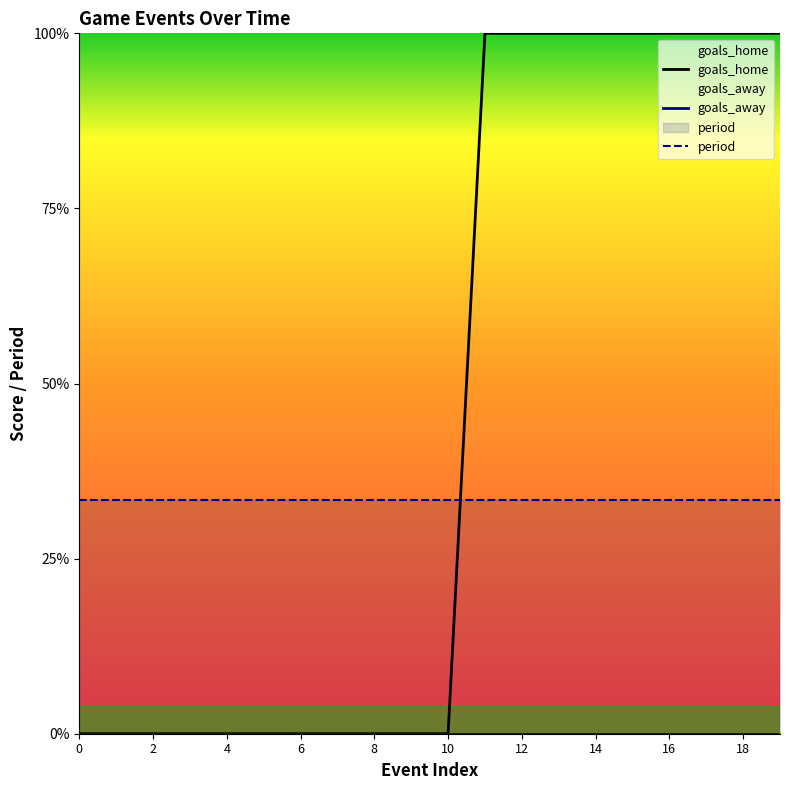

Is the value of goals_away at 18 greater than the value of goals_home at 16?

No